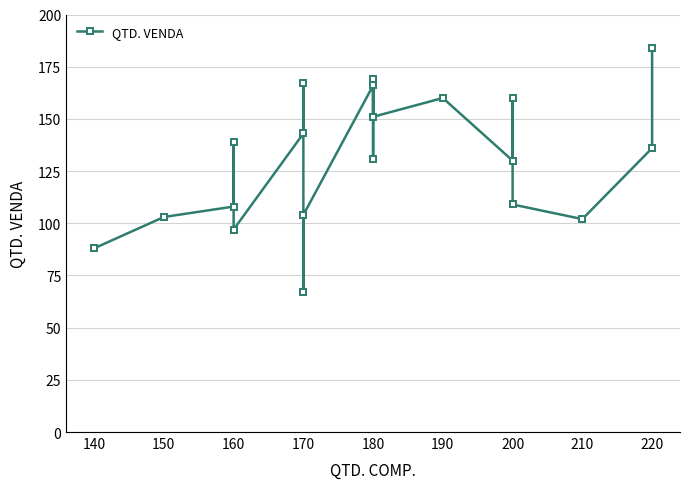

What is the ratio of the value at 210 to the value at 200?

0.8